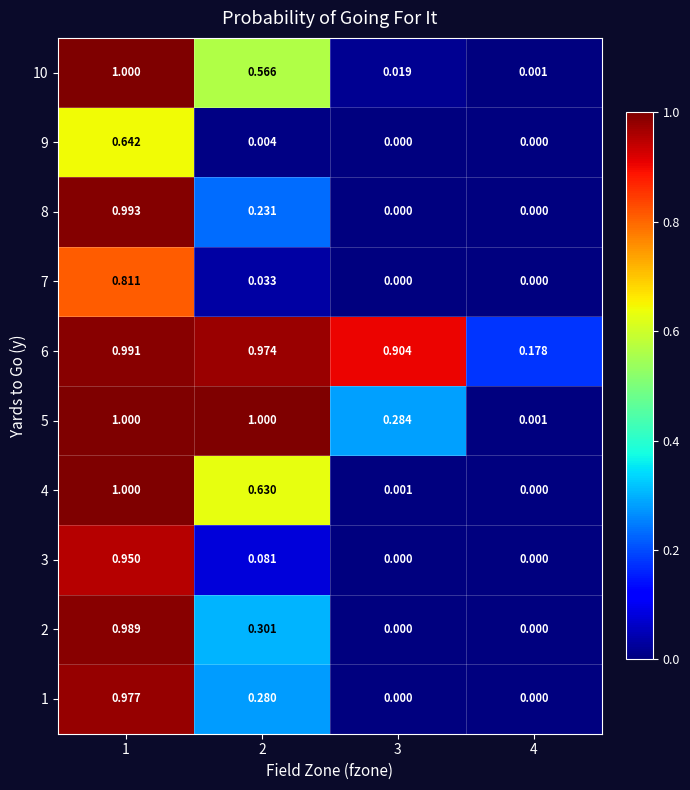

Is the value of 4 at 3 greater than the value of 2 at 4?

Yes